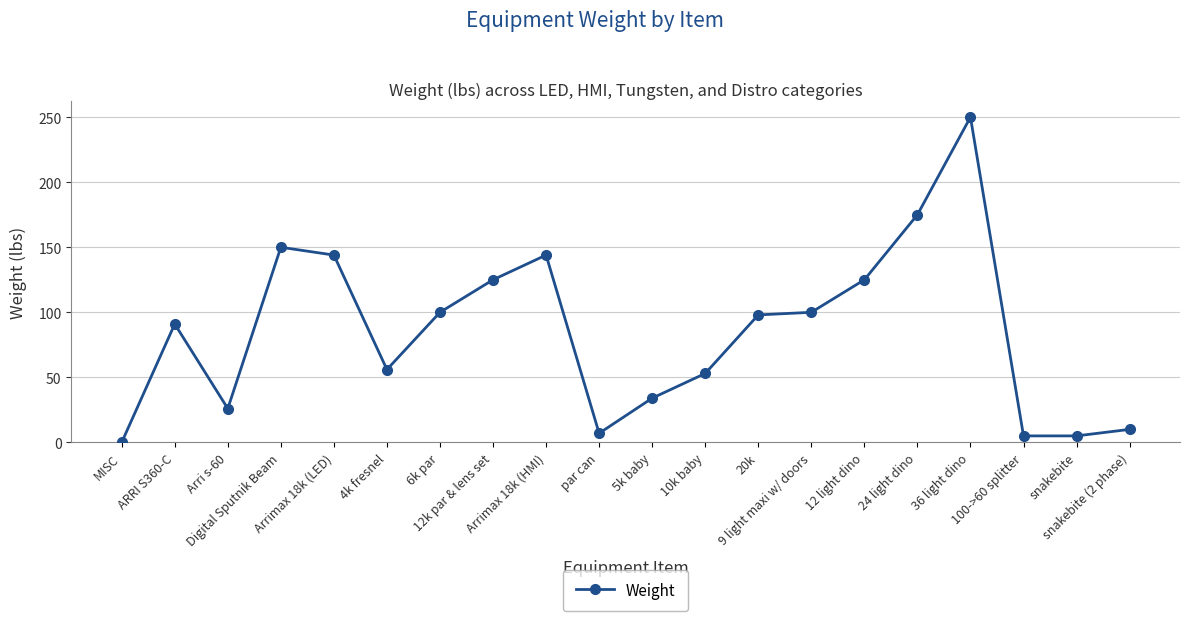

Between 100->60 splitter and 12 light dino, which is larger?

12 light dino